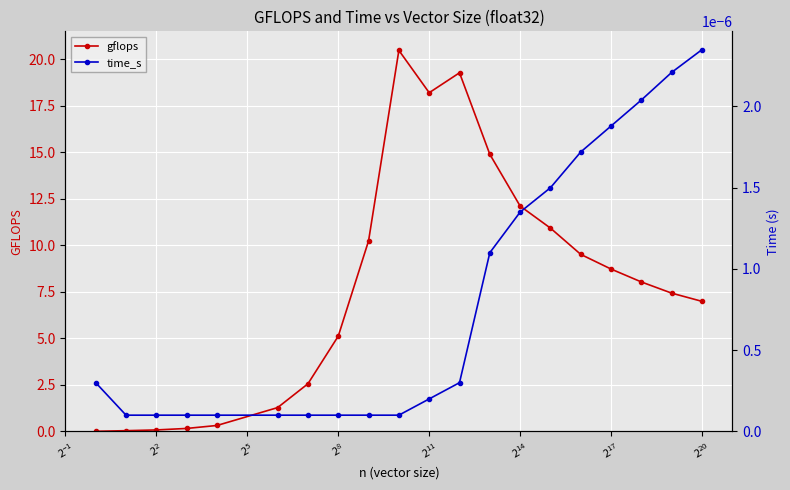

What is the maximum value for gflops?

20.5